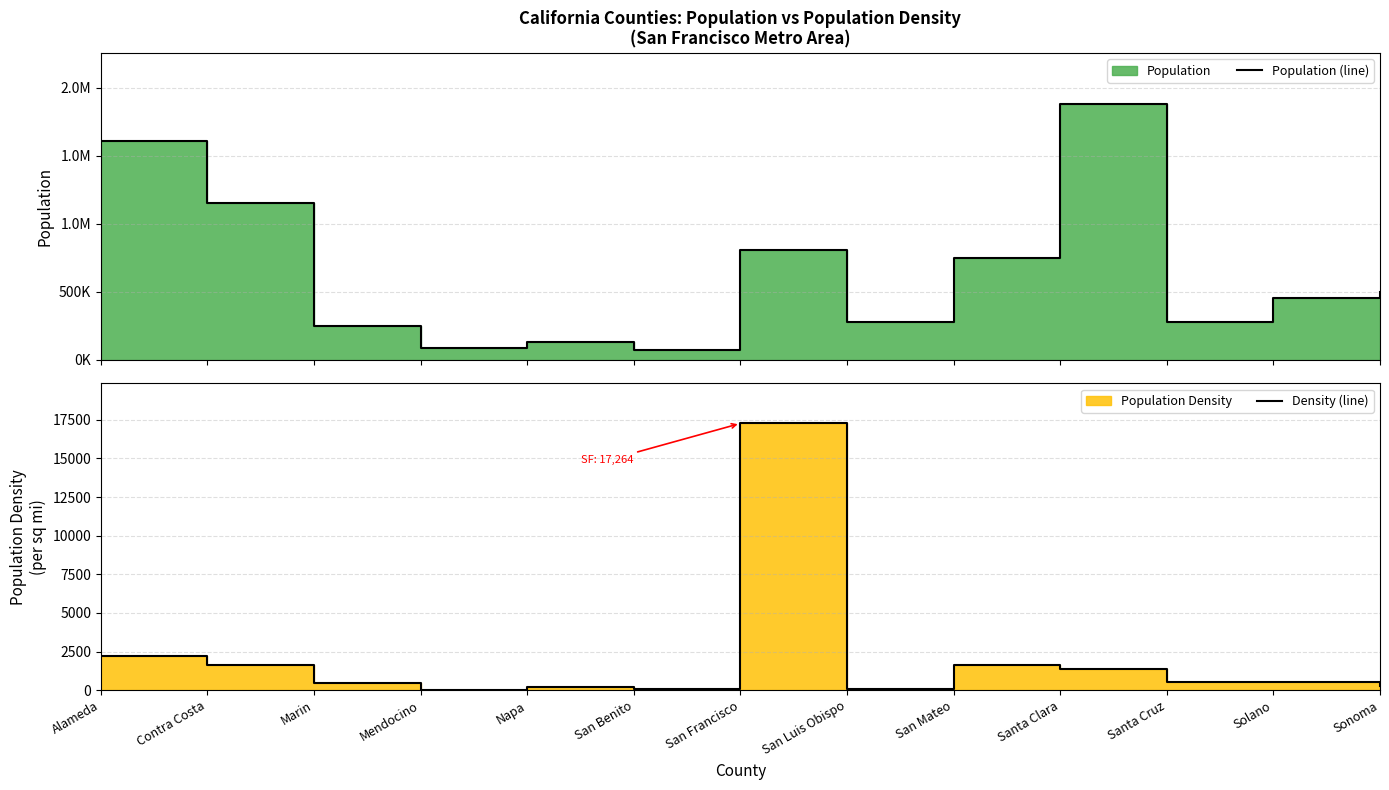

At how many categories does at least one series exceed 1708699?

1